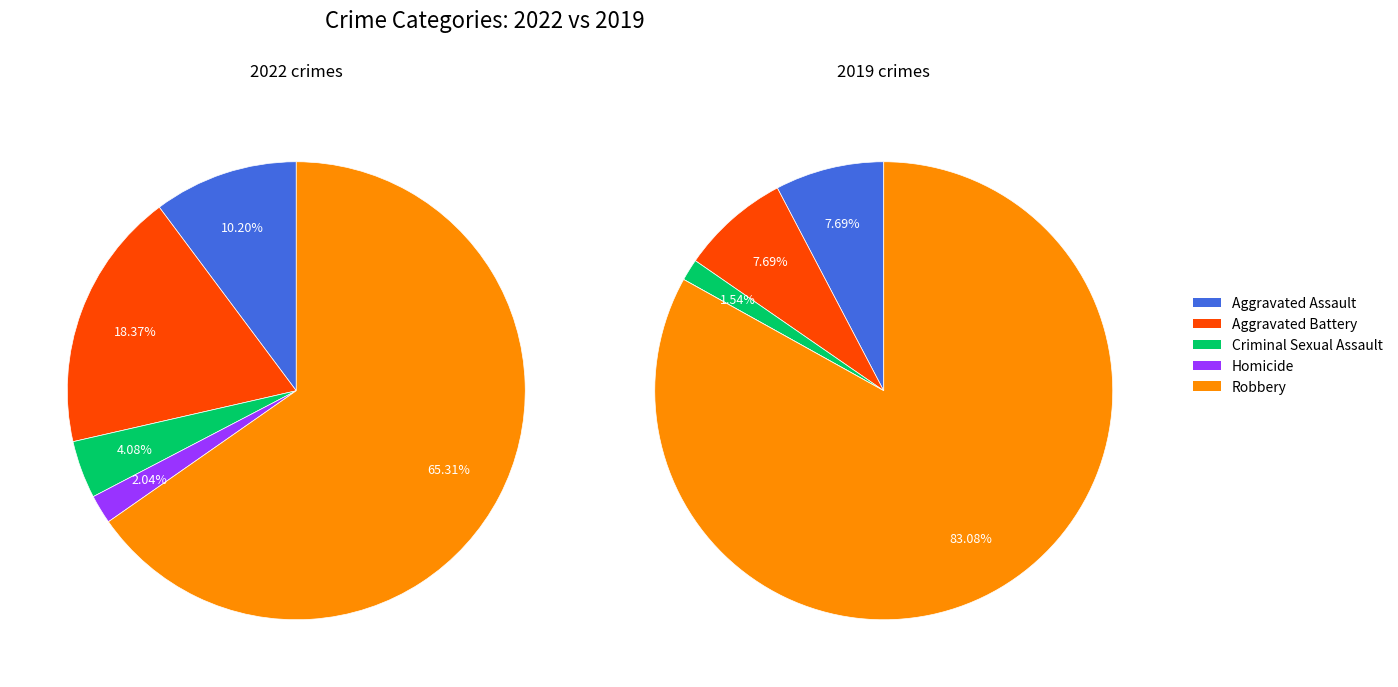

Does any single category account for the majority?

Yes